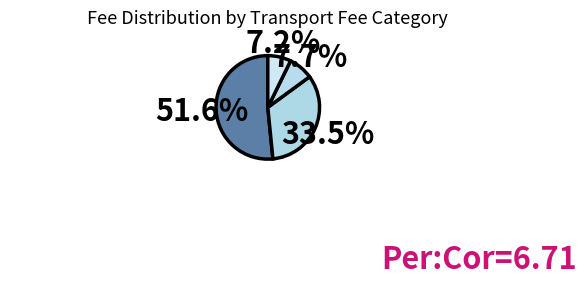

Which category has the smallest portion of the pie?

Other